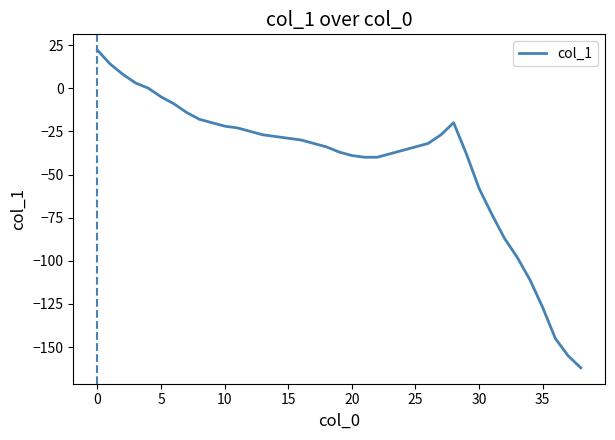

How many distinct data groups are displayed?

1